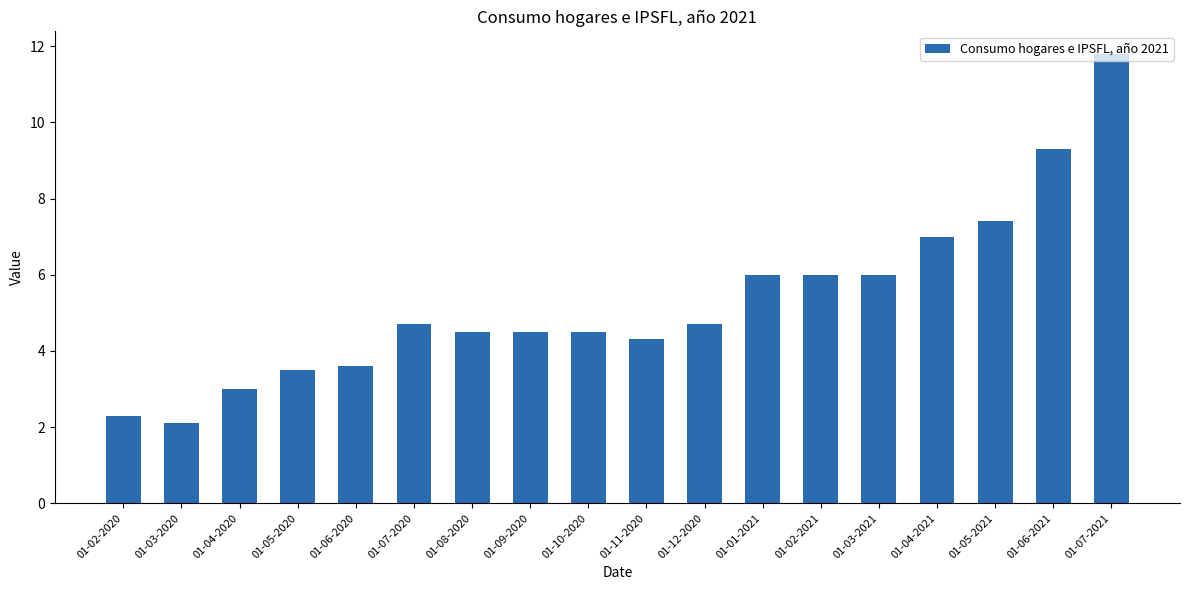

What value does the data have at 01-08-2020?

4.5